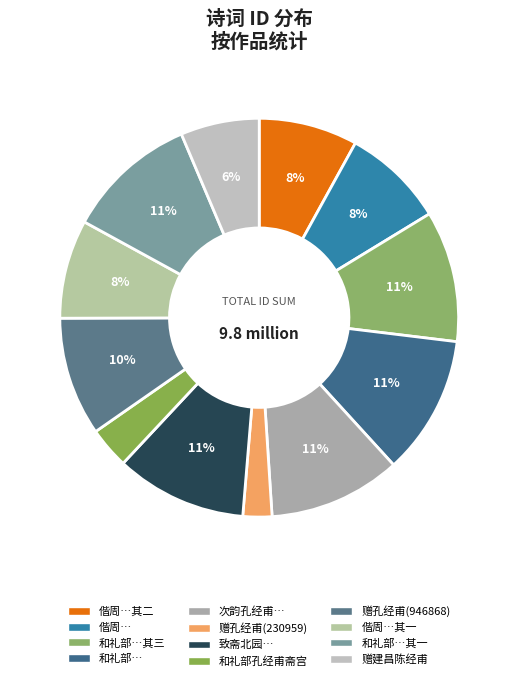

Is there any slice that represents more than half of the pie?

No